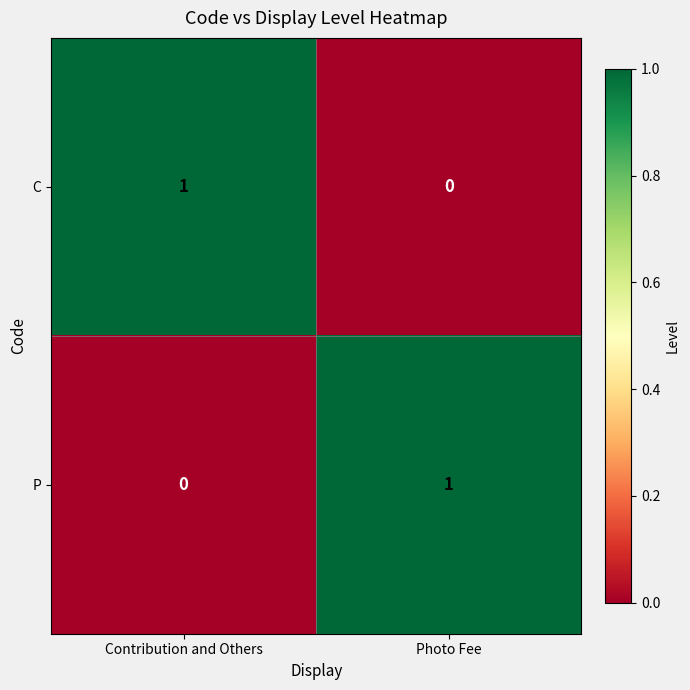

At Contribution and Others, list the series in order from smallest to largest.

P, C